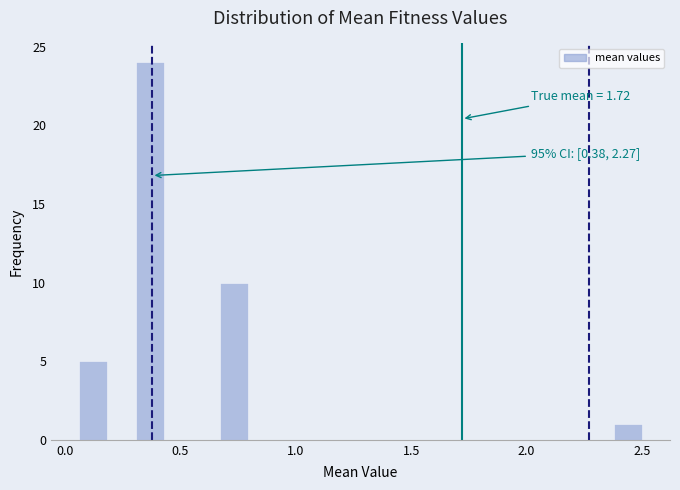

Read against the x-axis, roughly where is the centre of the tallest bar?

0.35